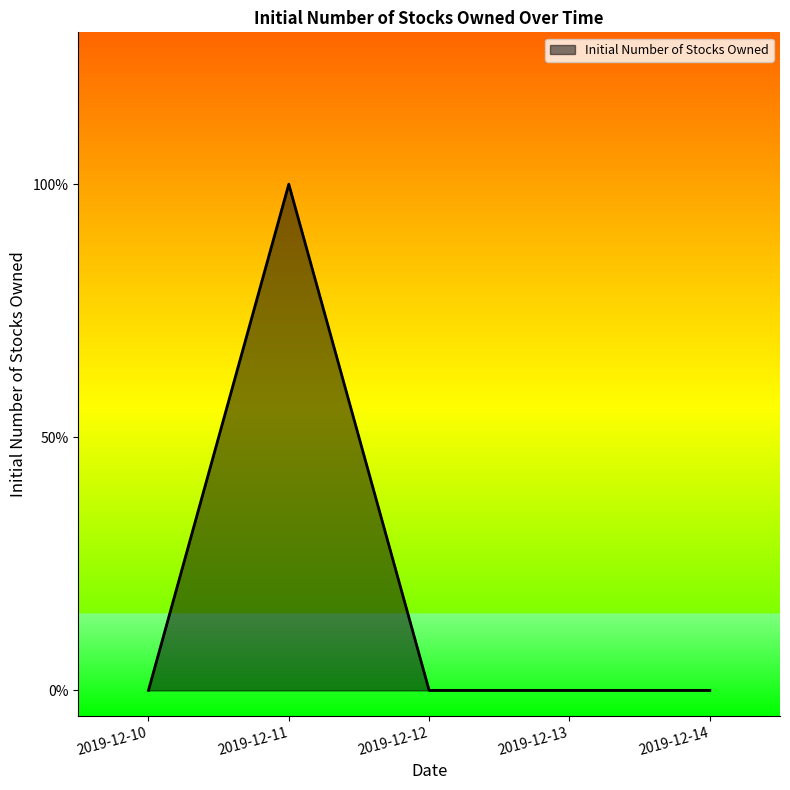

Between 2019-12-11 and 2019-12-14, which is larger?

2019-12-11